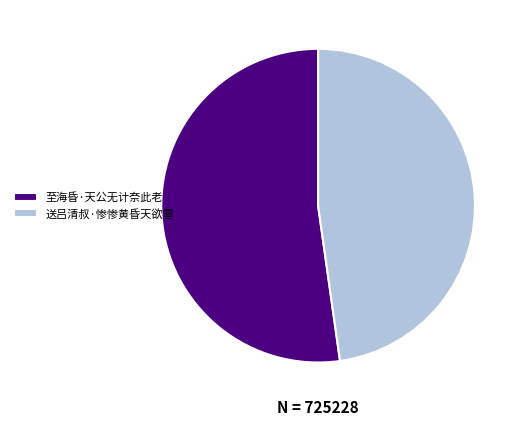

How many slices are in this pie chart?

2